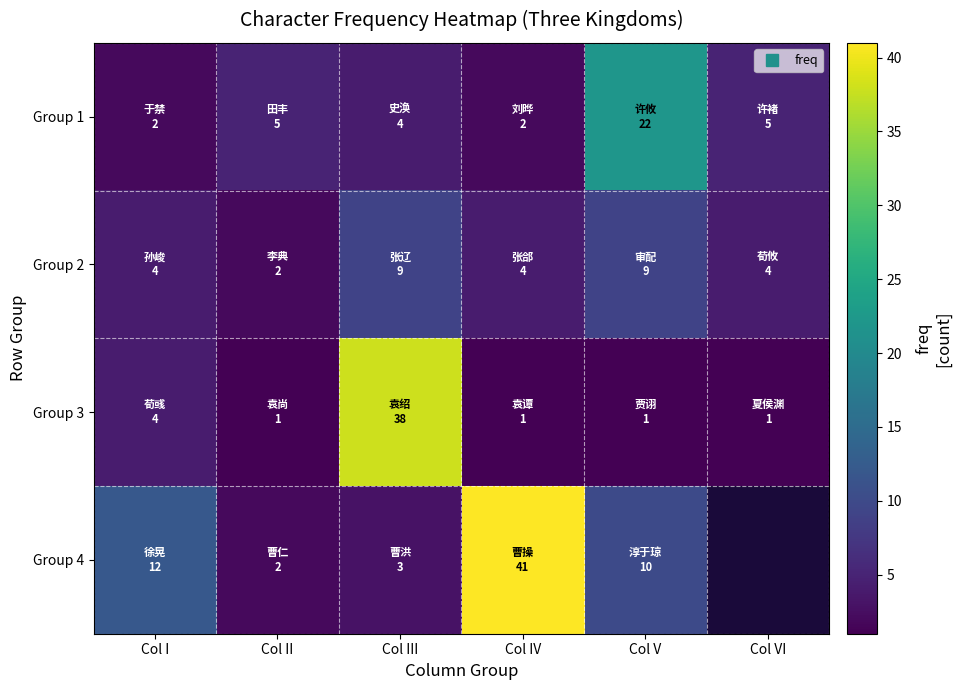

What is the approximate value of Group 3 at Col I?

4.0